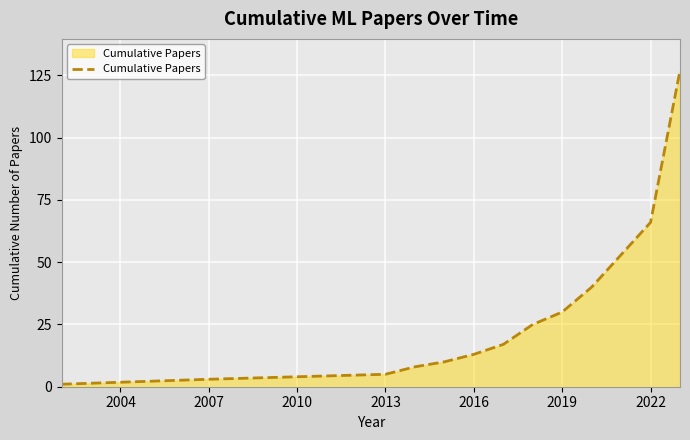

How many values are below 17?

6